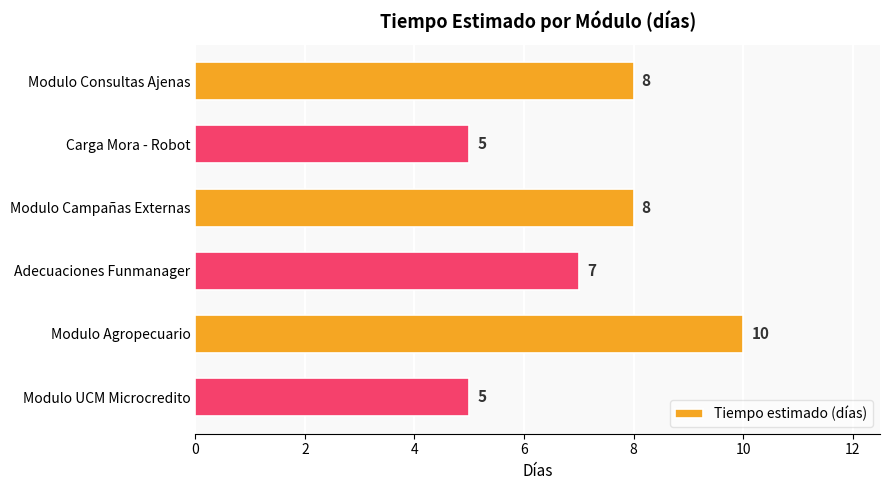

How many values are between 5 and 8?

5